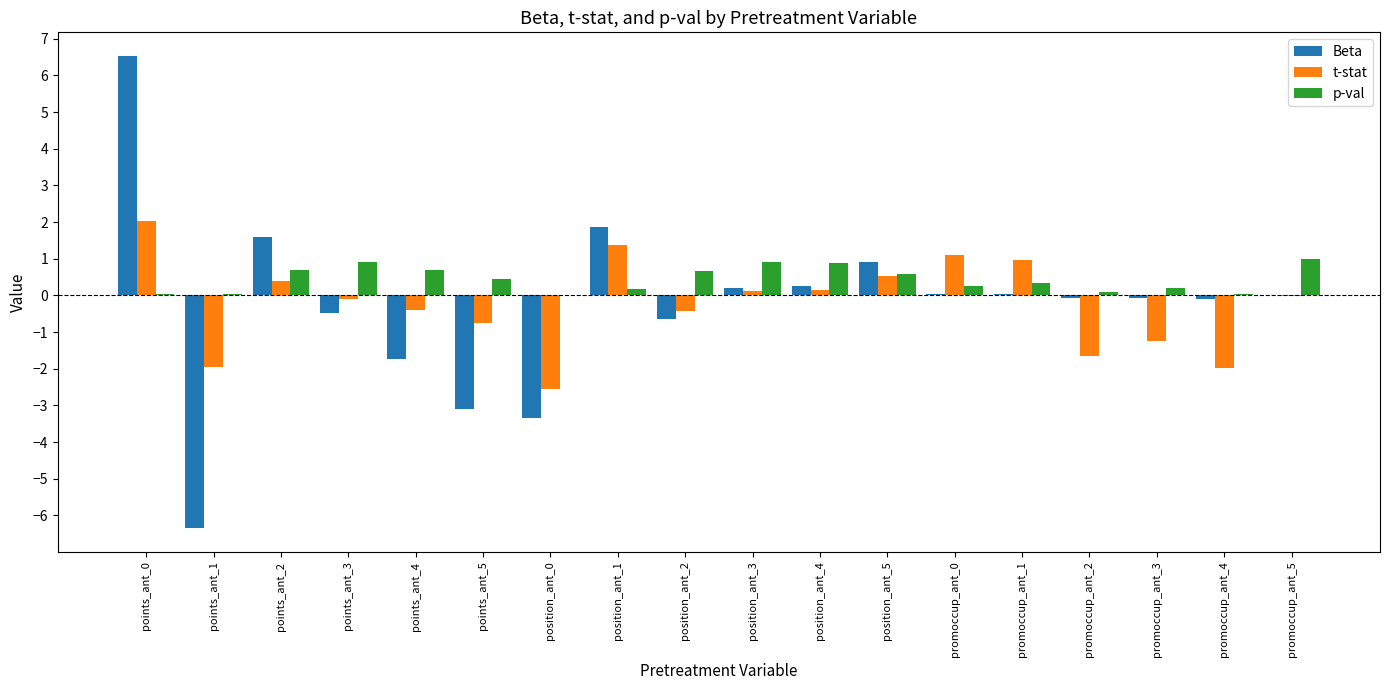

Are the bars grouped side by side (vs. stacked)?

Yes